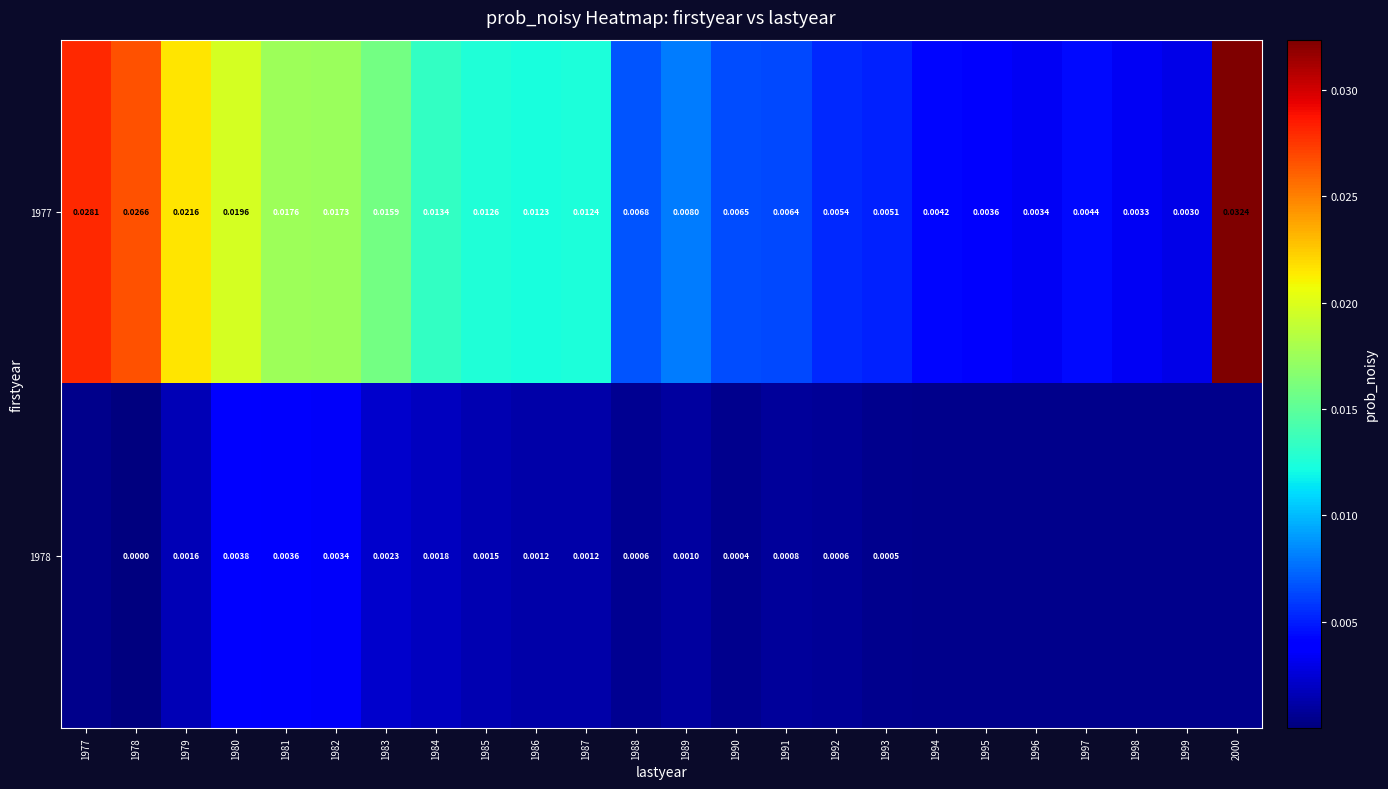

At how many categories does at least one series exceed 0?

24